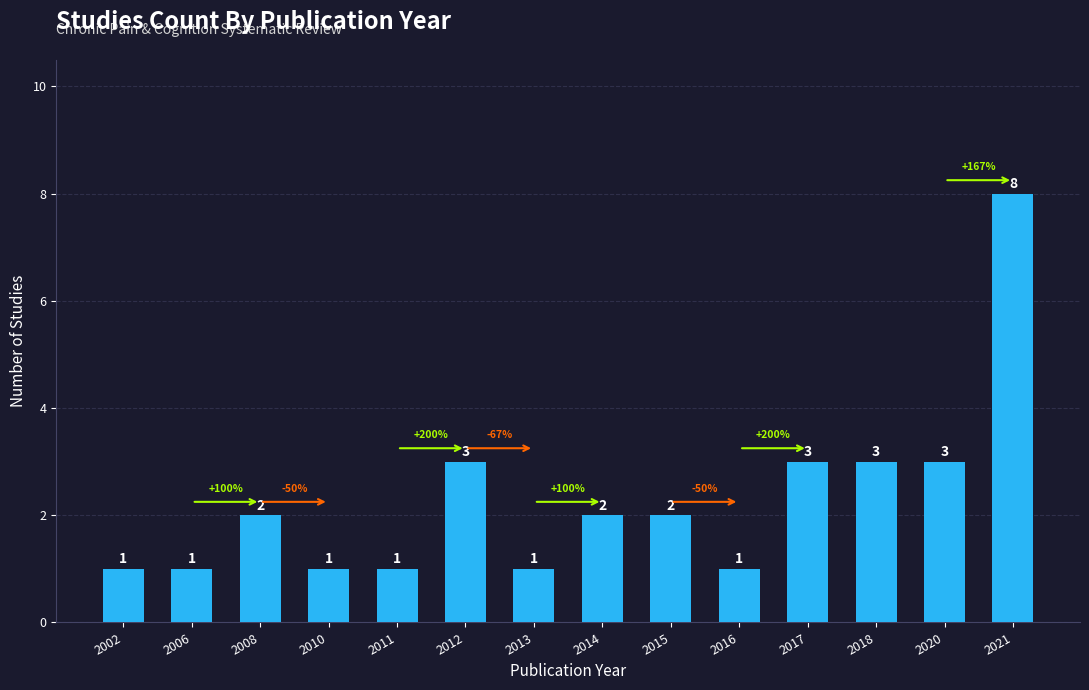

Is it true that the value at 2014 is 2?

True